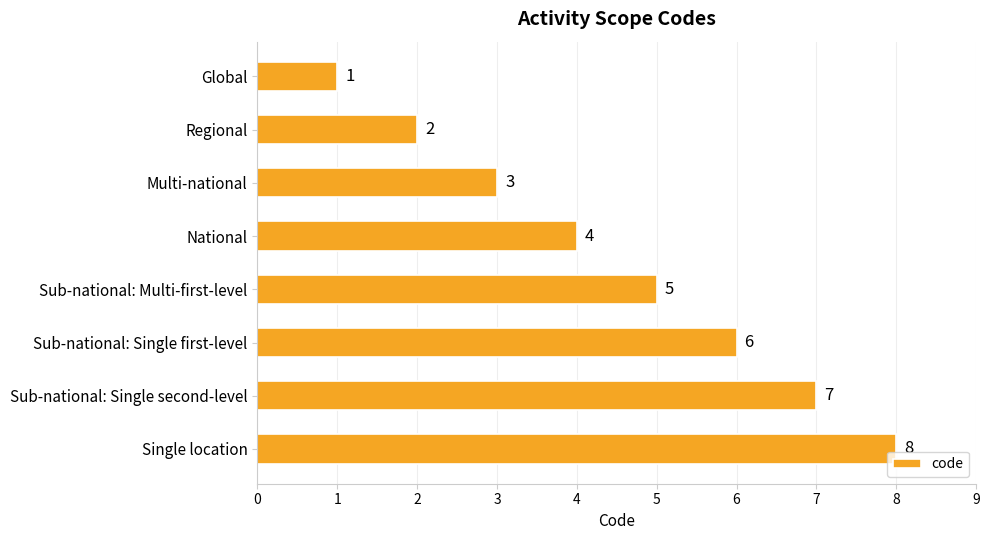

List the labels in order of value, smallest first.

Global, Regional, Multi-national, National, Sub-national: Multi-first-level, Sub-national: Single first-level, Sub-national: Single second-level, Single location